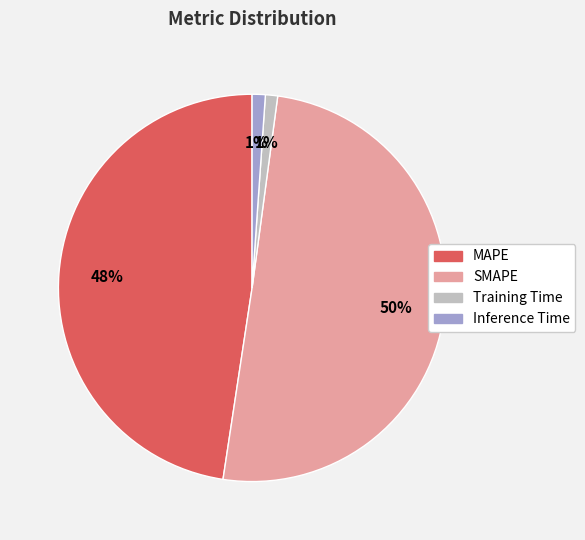

What percentage is the Inference Time slice, to the nearest percent?

1%